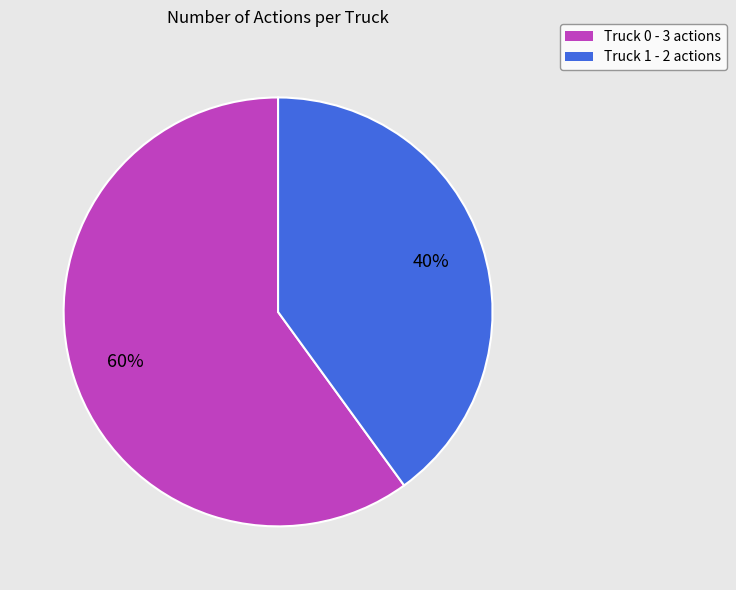

To the nearest percent, what portion does Truck 0 represent?

60%